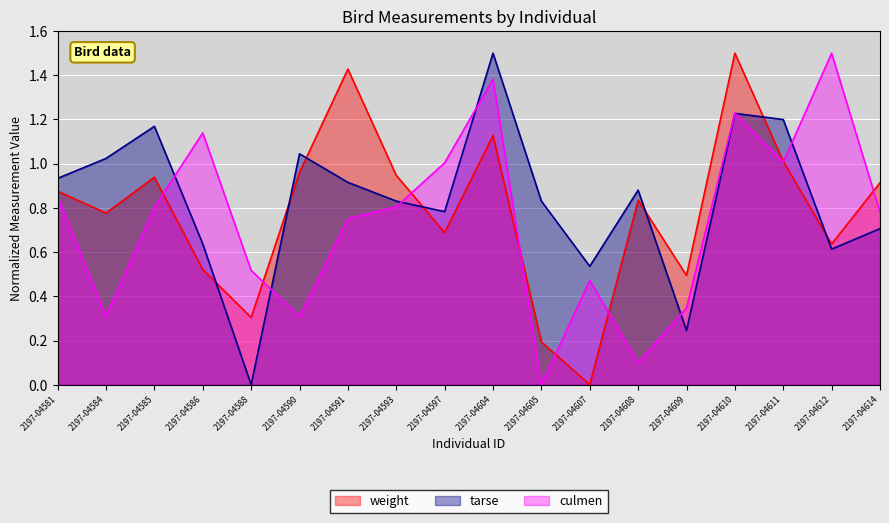

Which series ends up on top after the final intersection of culmen and tarse?

culmen